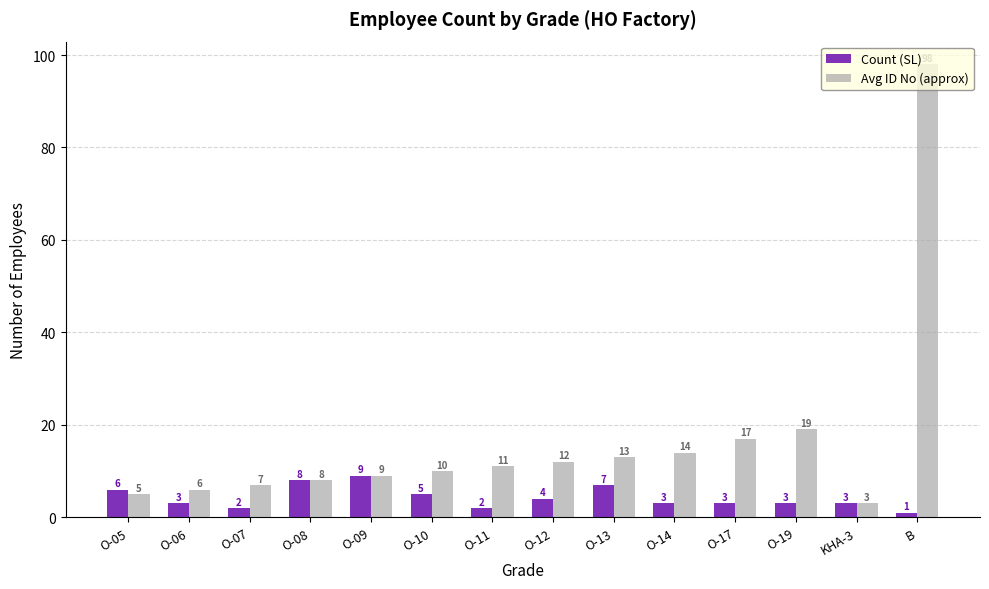

Are the bars grouped side by side (vs. stacked)?

Yes